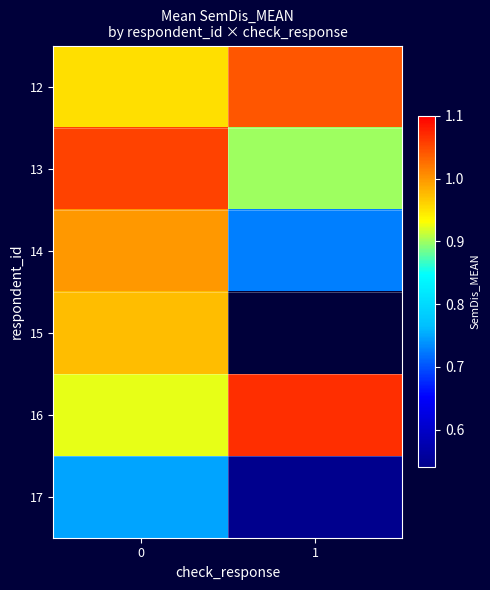

Which label corresponds to the largest value in the chart?

1